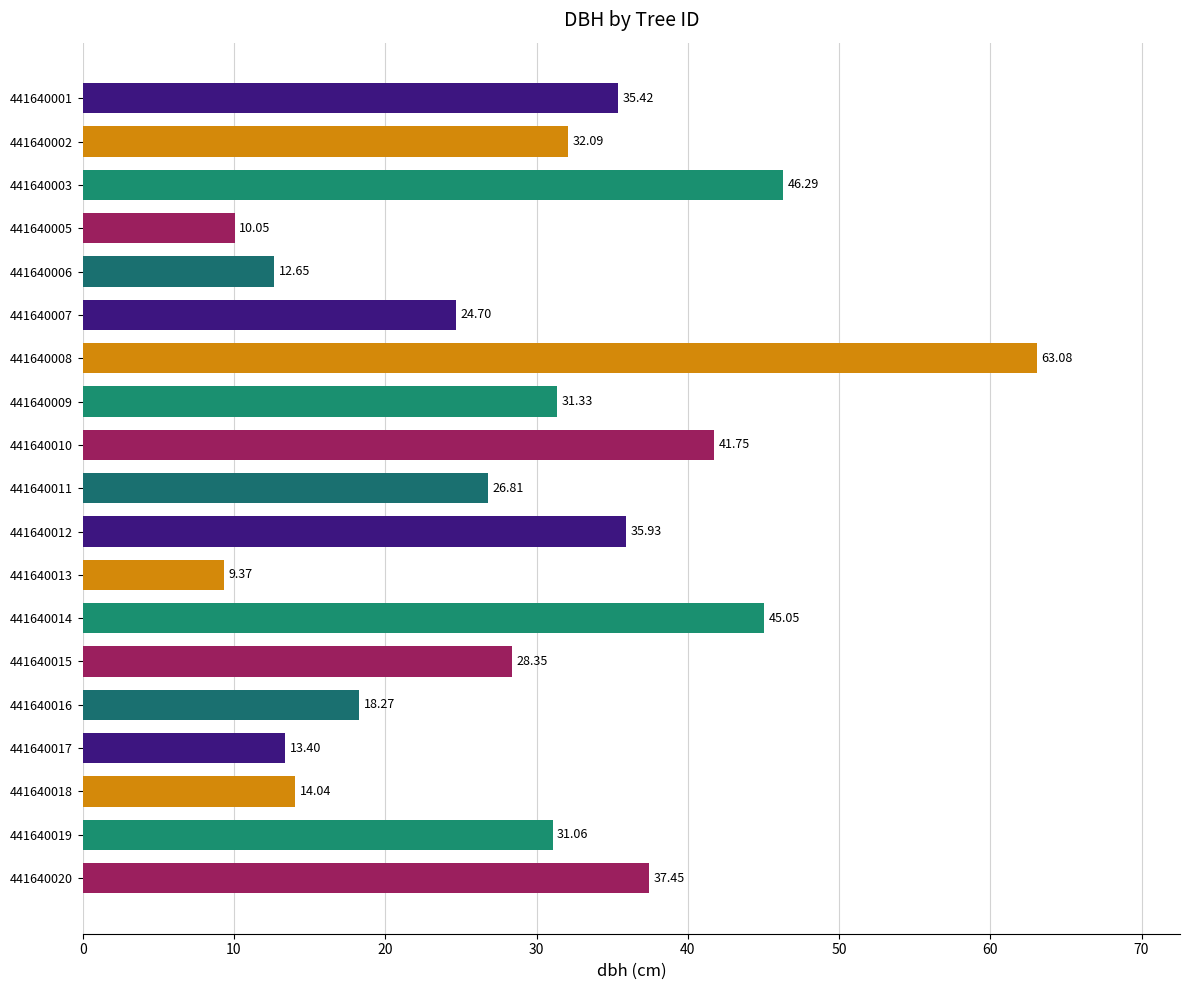

Approximately how many times larger is the value at 441640015 compared to 441640012?

0.8